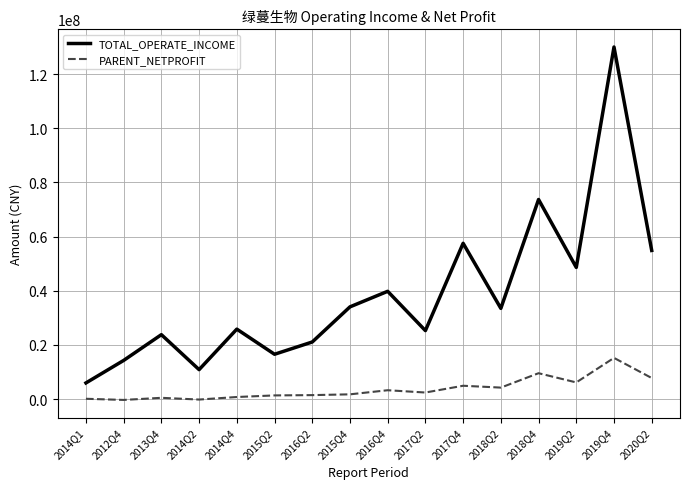

True or false: PARENT_NETPROFIT and TOTAL_OPERATE_INCOME cross at least once.

False